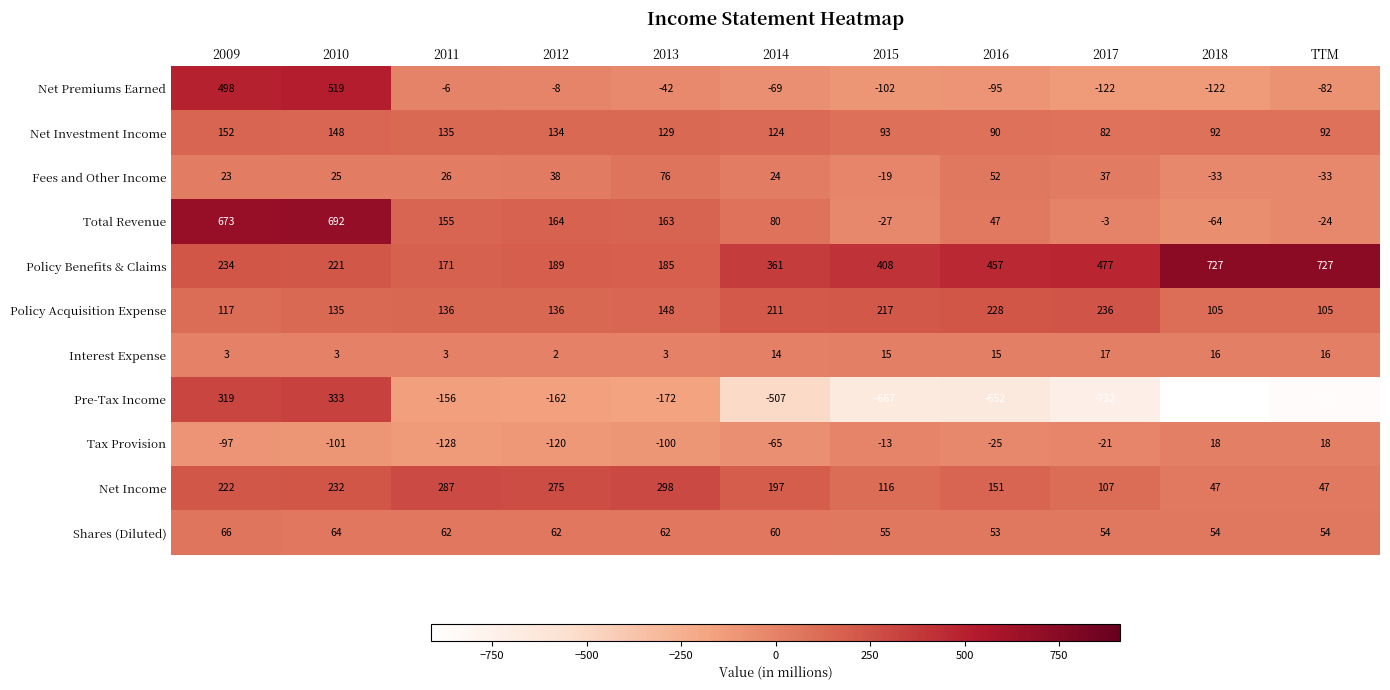

How many distinct data groups are displayed?

11